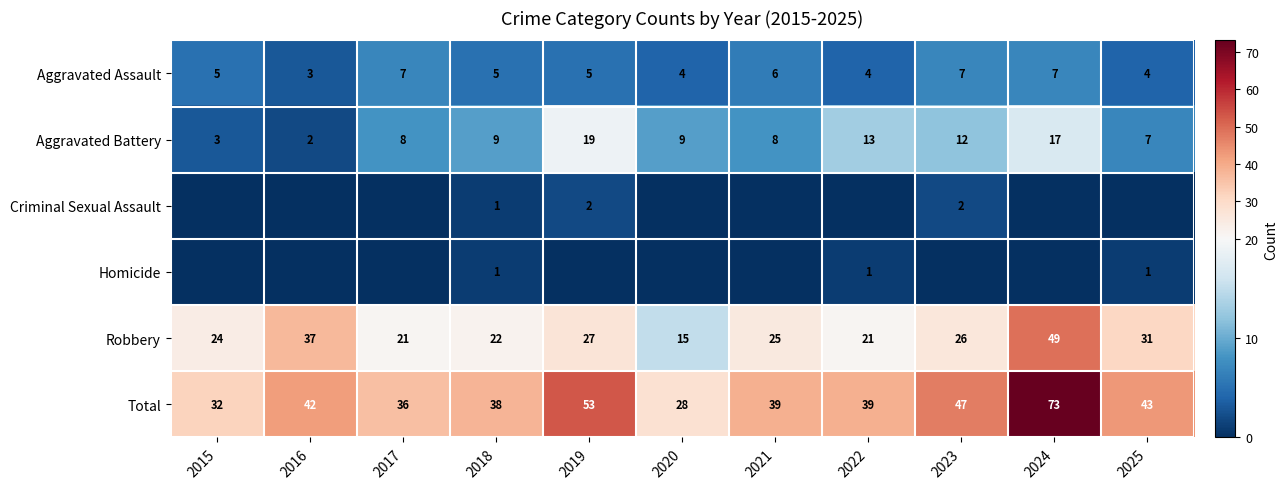

What is the minimum value for Aggravated Assault?

3